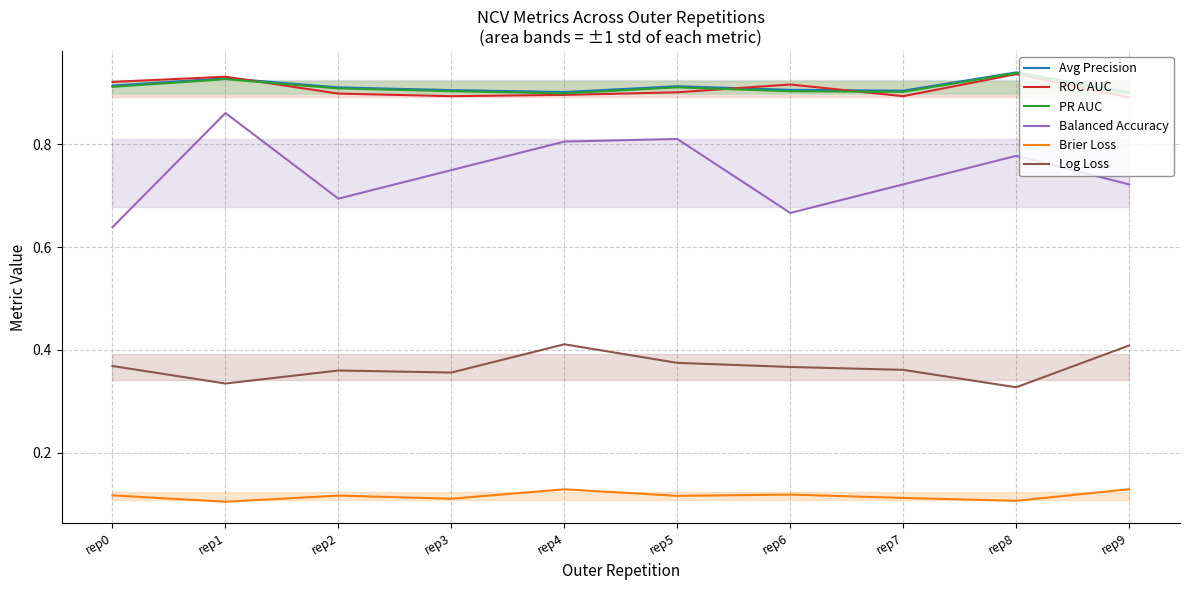

At which category is the sum across all series the highest?

rep1